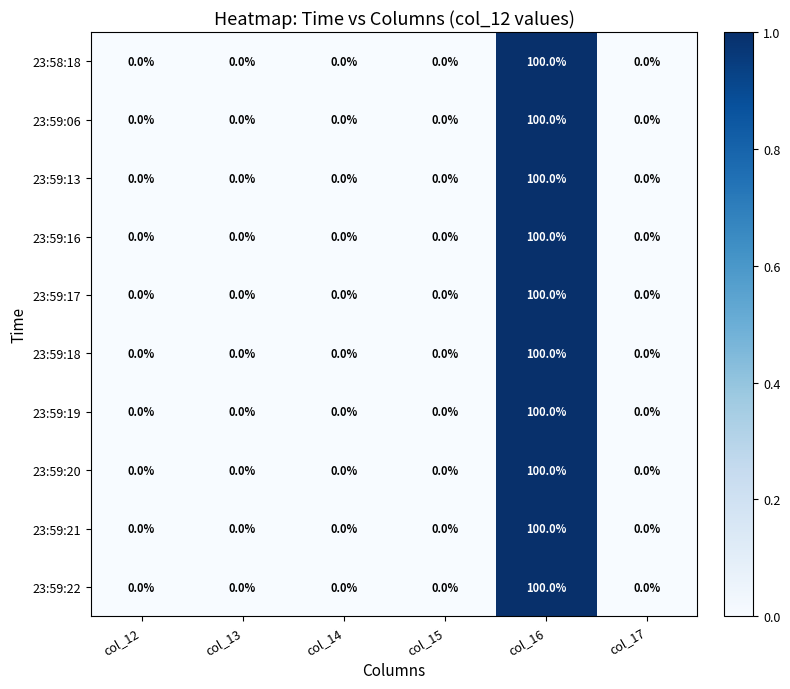

What is the sum of the 23:59:21 values at col_12 and col_16?

100